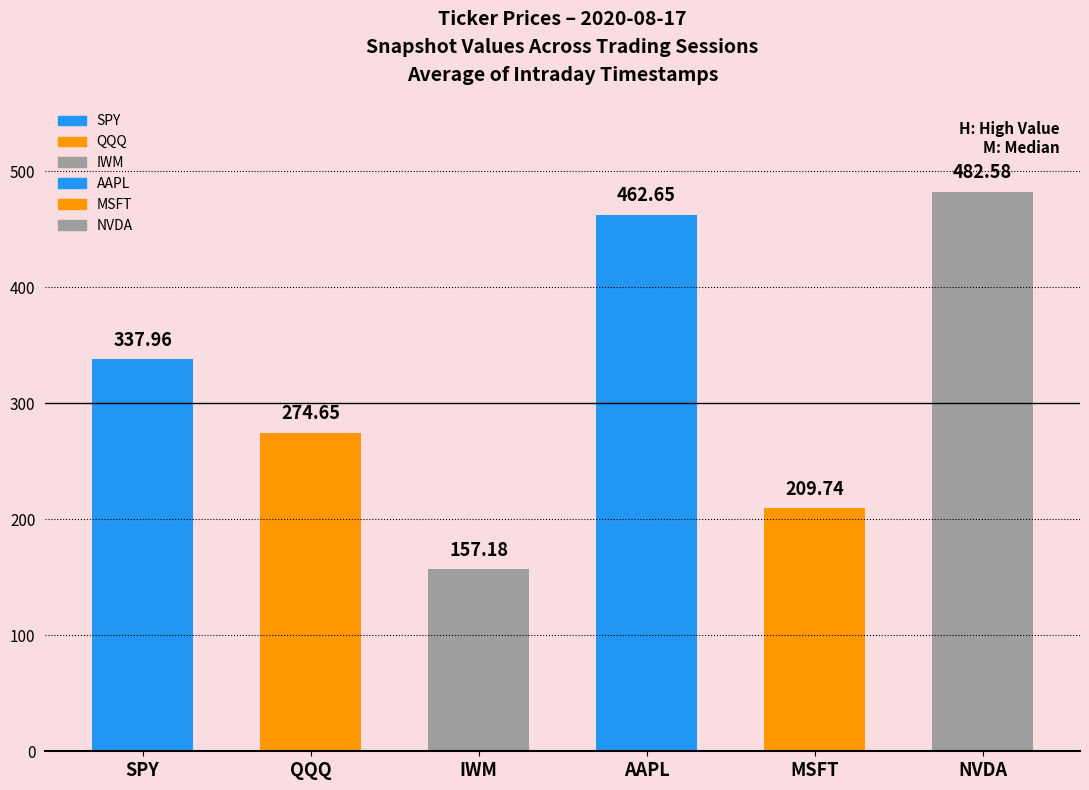

What is the value of the MSFT bar at the 1st from the left?

209.7